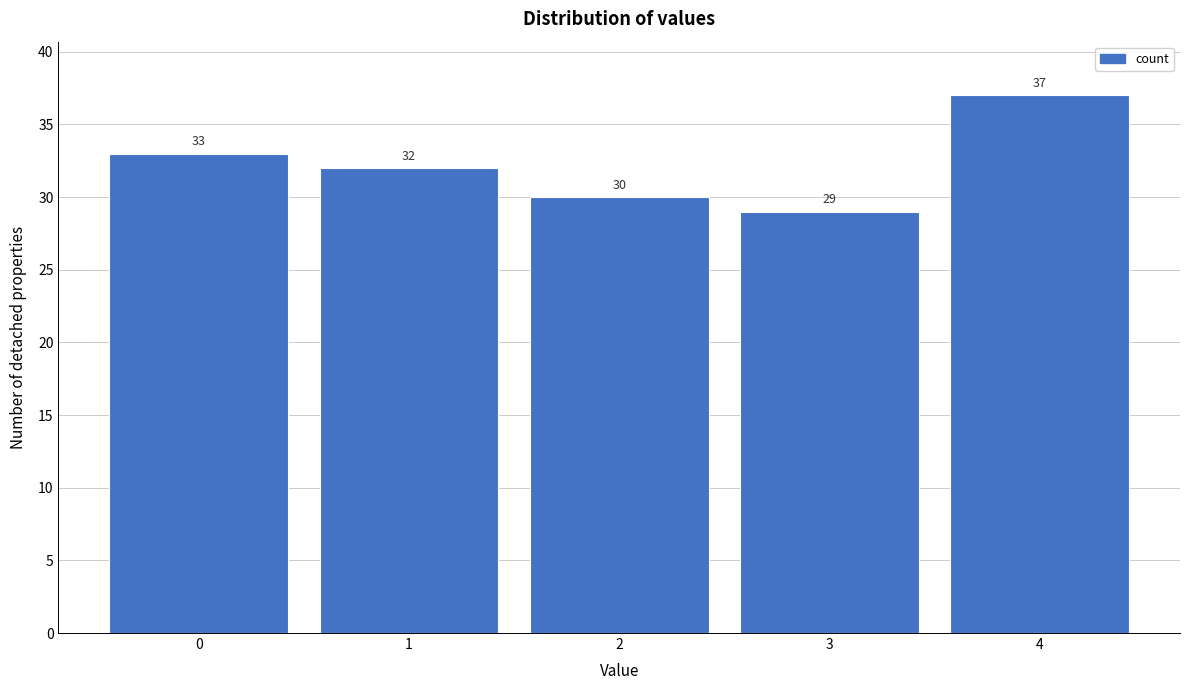

Reading left to right, transcribe this chart: for each bar, give the range it covers on the x-axis and its height.

-0.5 to 0.5: 33
0.5 to 1.5: 32
1.5 to 2.5: 30
2.5 to 3.5: 29
3.5 to 4.5: 37